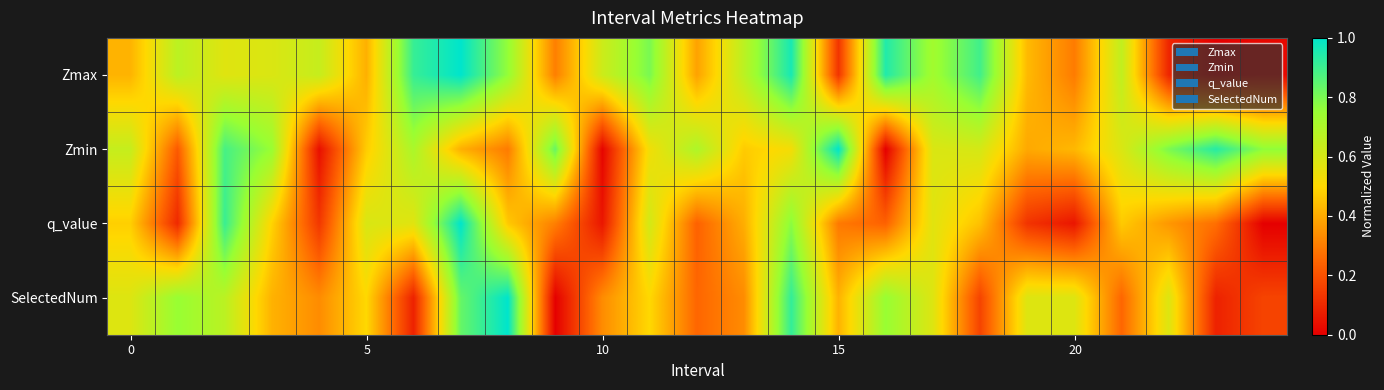

Count the number of data series in this chart.

4